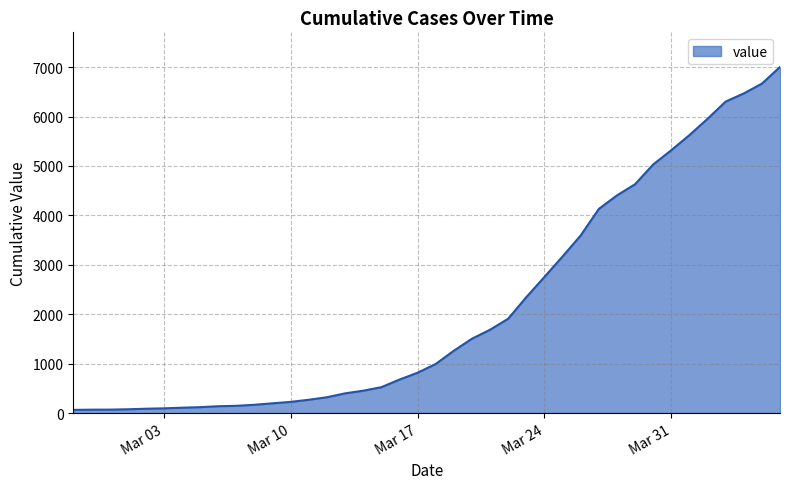

What is the difference between the maximum and minimum values?

6940